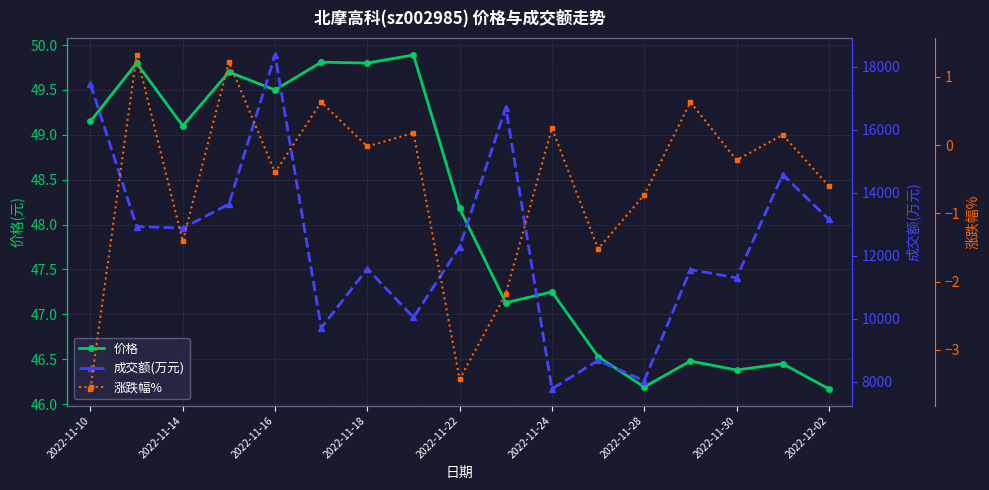

What is the label of the 17th point from the right?

2022-11-10